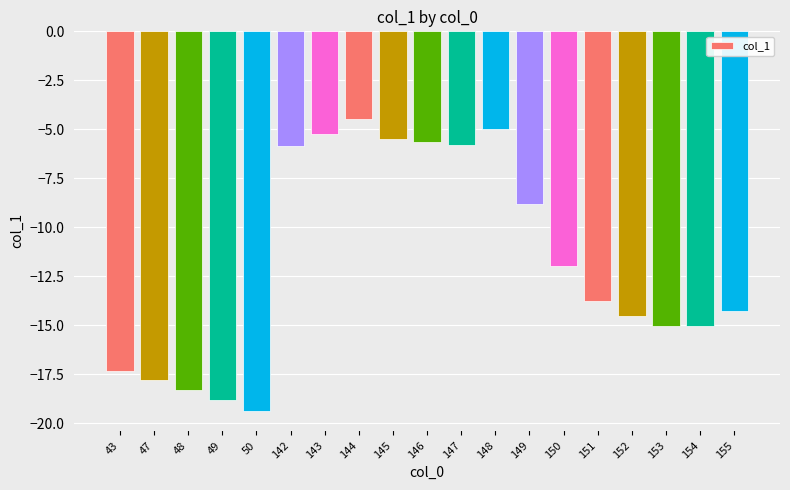

Reading right to left, extract all data points from this chart.

155=-14.3	154=-15.1	153=-15.1	152=-14.5	151=-13.8	150=-12.0	149=-8.8	148=-5.0	147=-5.8	146=-5.7	145=-5.5	144=-4.5	143=-5.3	142=-5.8	50=-19.4	49=-18.8	48=-18.3	47=-17.8	43=-17.3